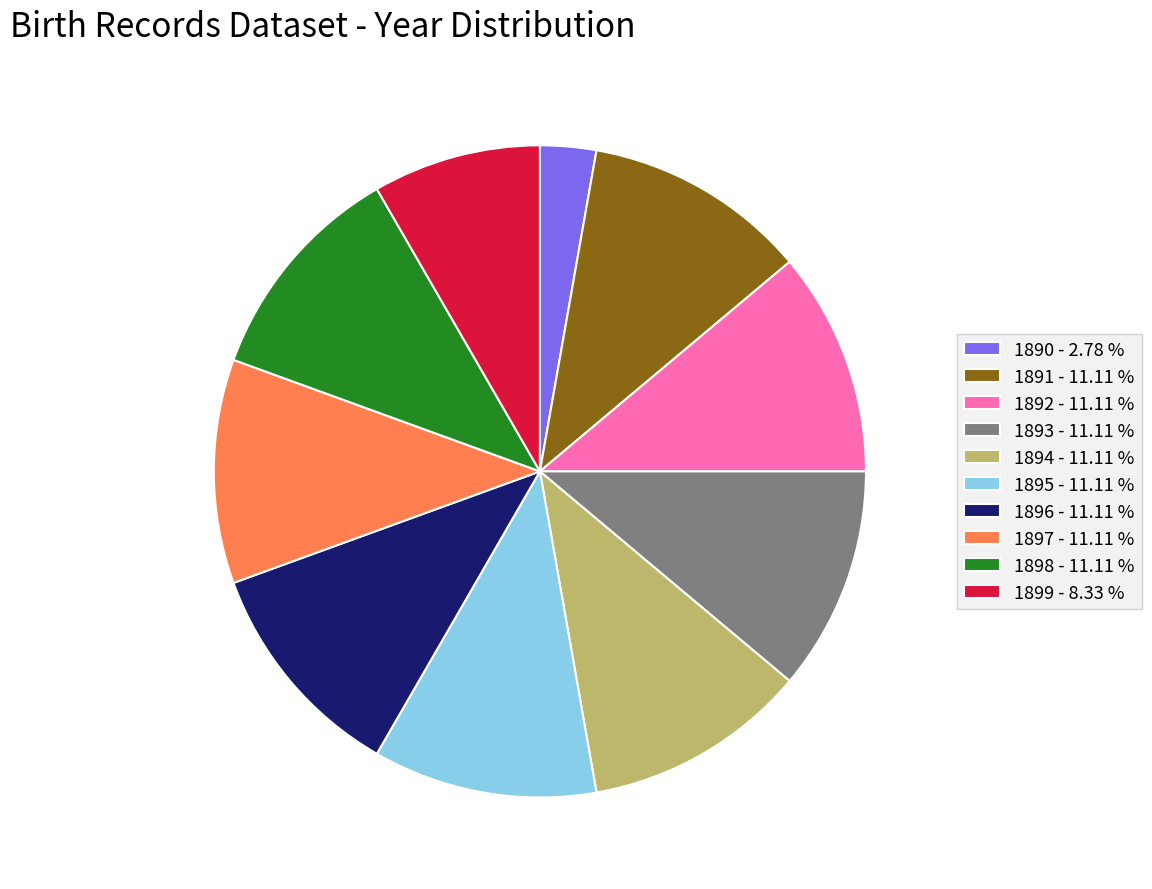

Combined, do 1896 - 11.11 % and 1897 - 11.11 % account for over 50%?

No